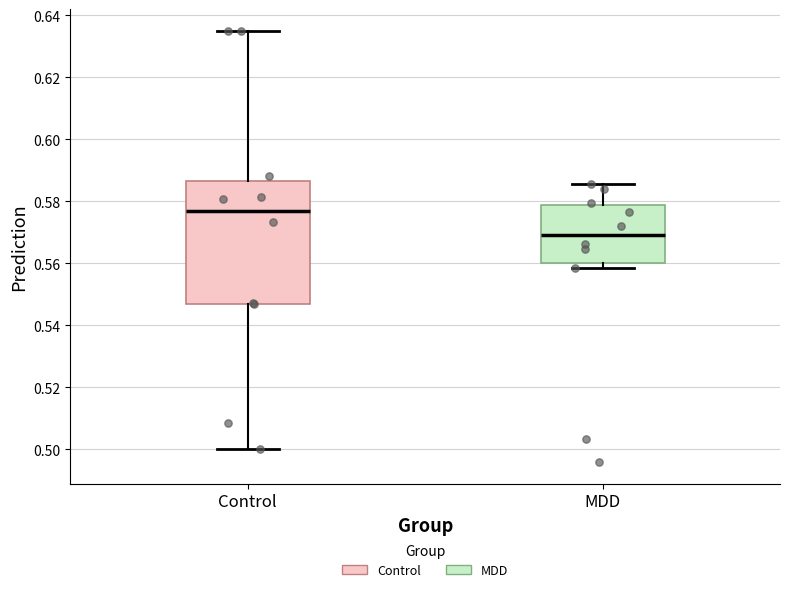

Where does the median line of the box for Control sit on the y-axis? The values are not printed on the chart, so give them approximately, as read against the axis.

0.578